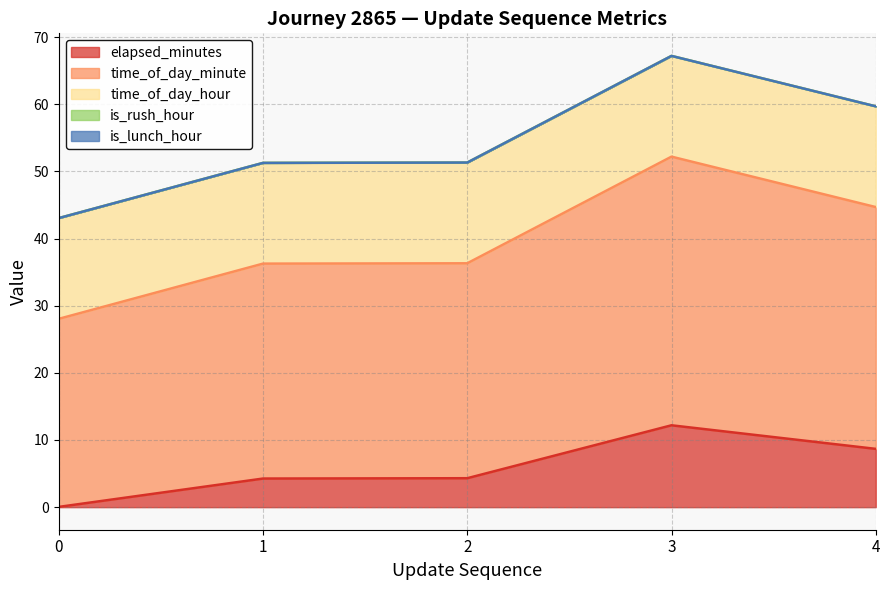

List the labels in order of is_lunch_hour value, largest first.

update_0, update_1, update_2, update_3, update_4